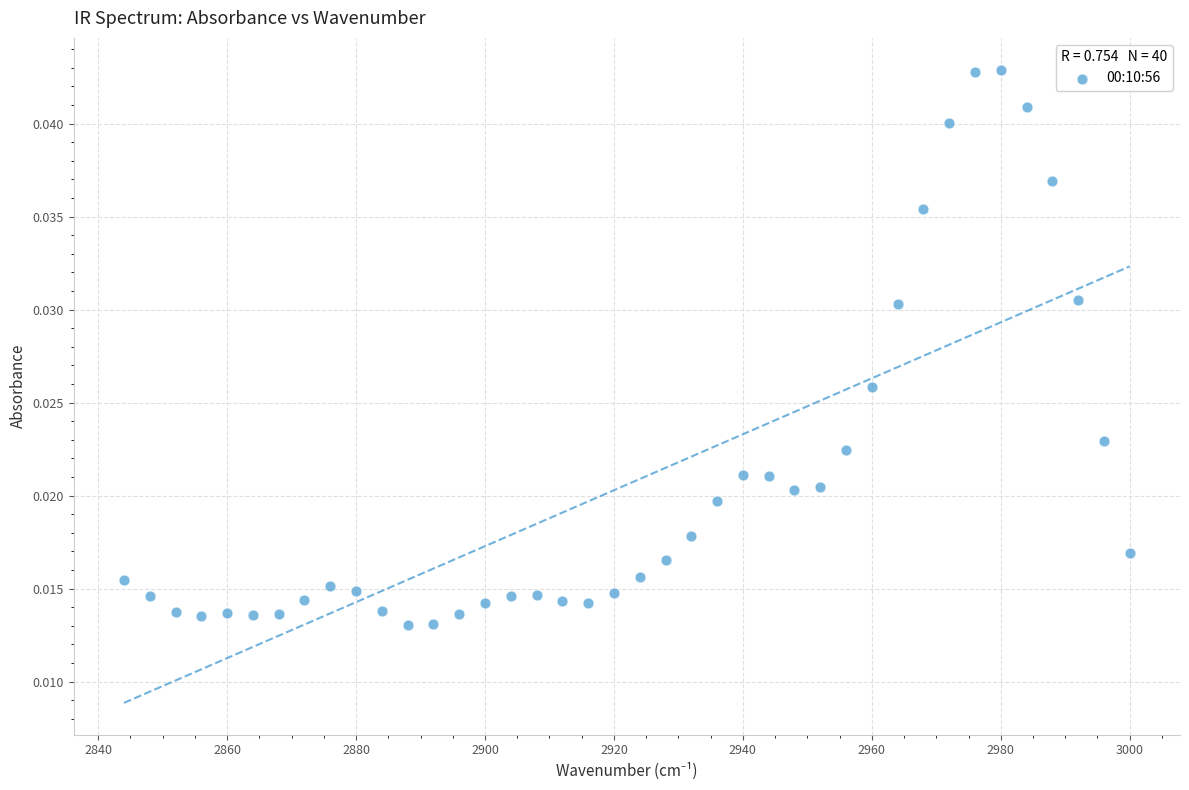

What is the range of X values (max minus min)?

156.0